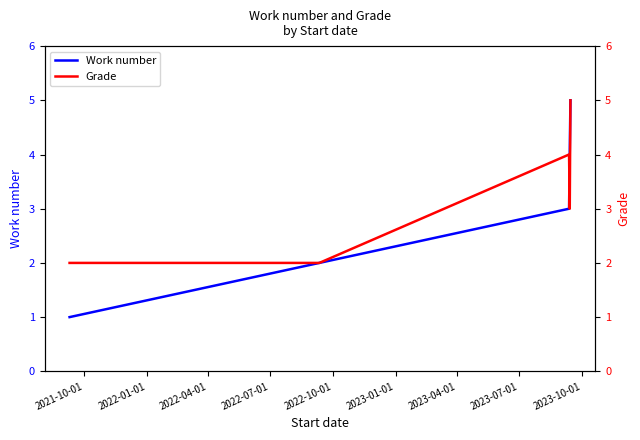

How many data points in Grade are less than 3?

2